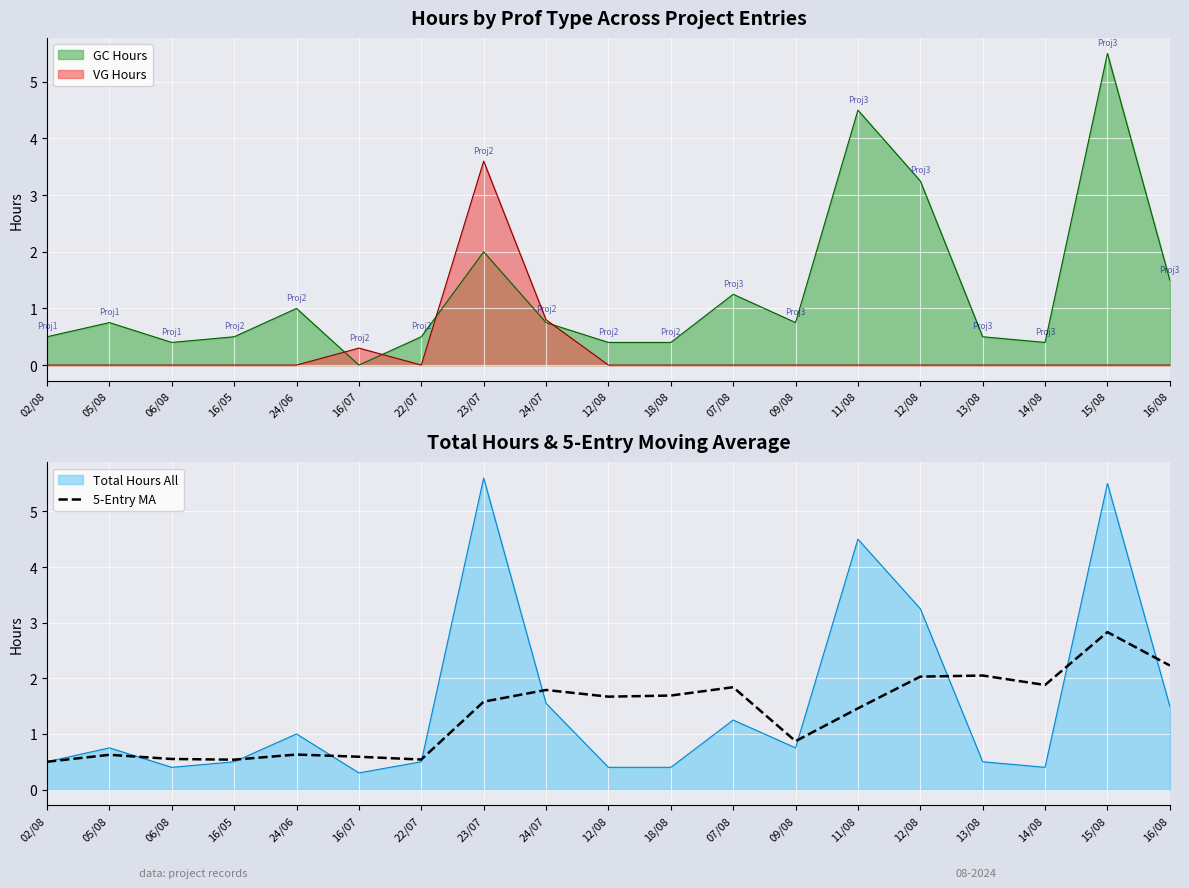

True or false: the data shows 0.9 at 06/08.

False